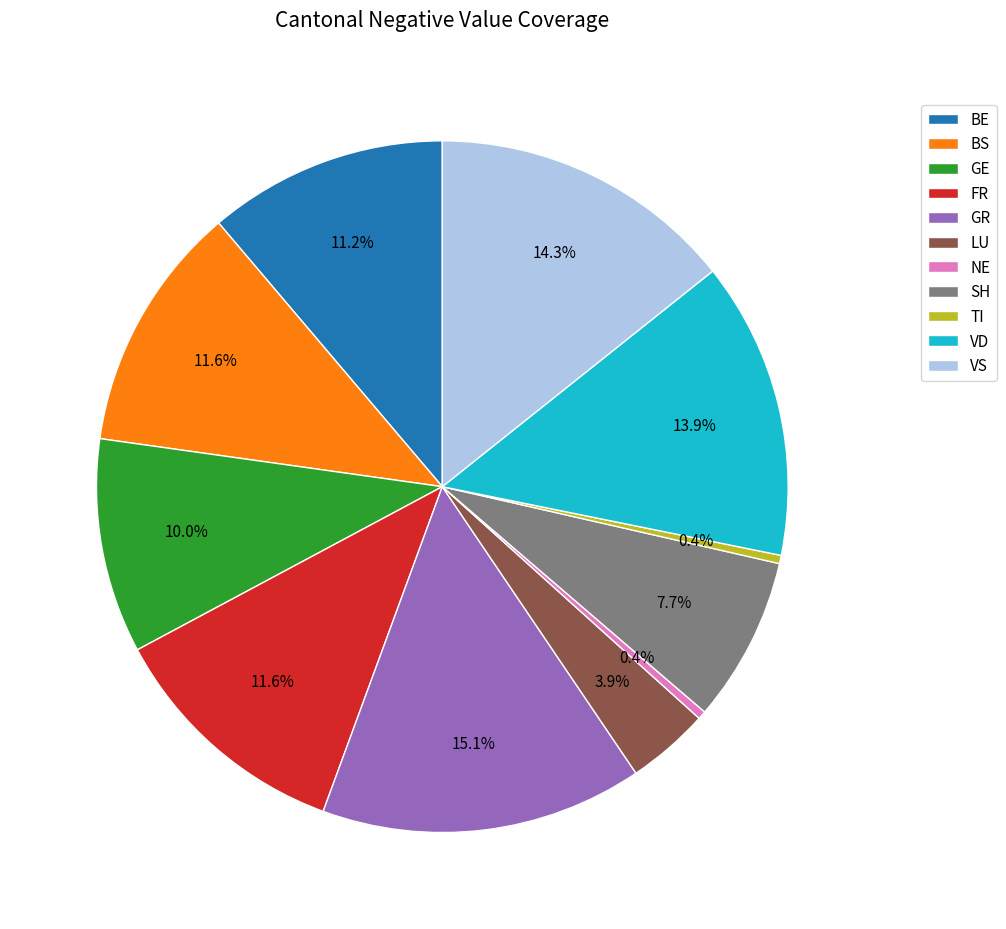

How many slices are in this pie chart?

11